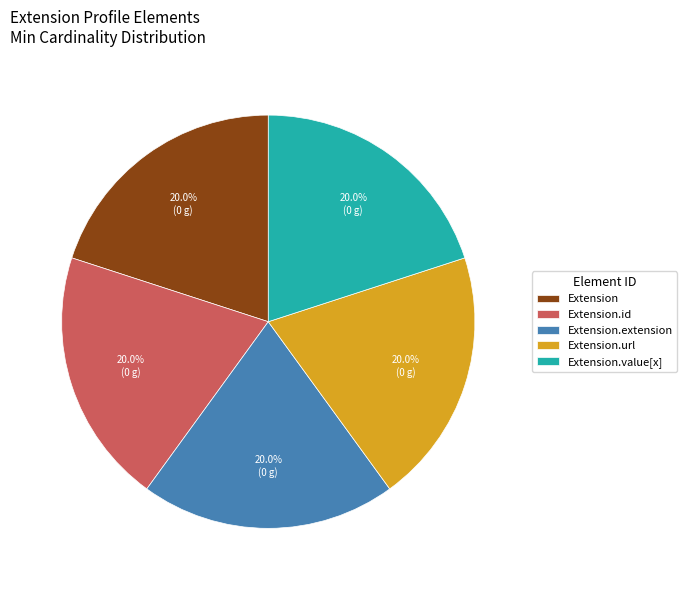

Count the number of slices in the pie.

5